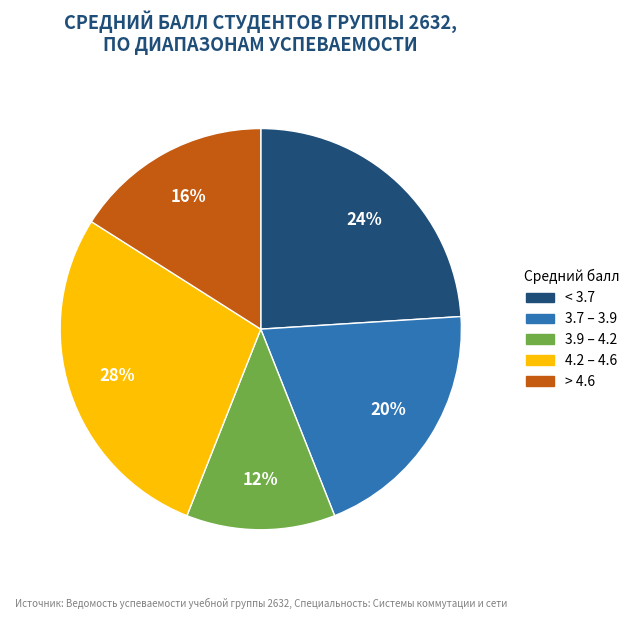

Is there a majority slice in this chart?

No